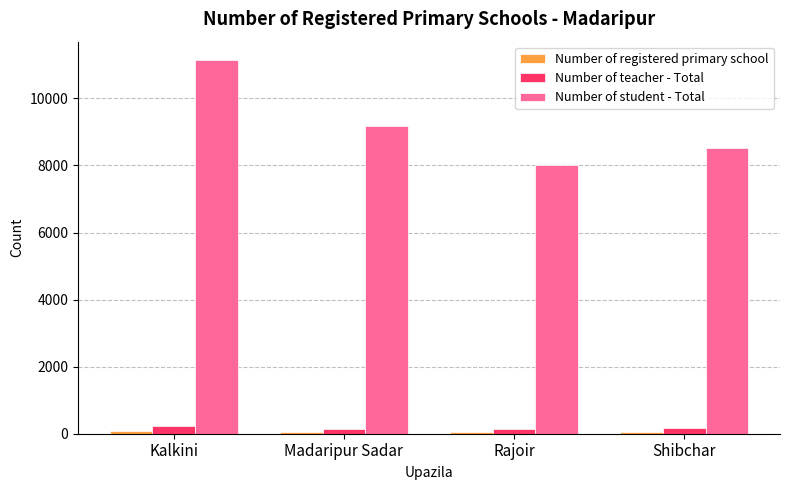

At how many categories does at least one series exceed 4055?

4